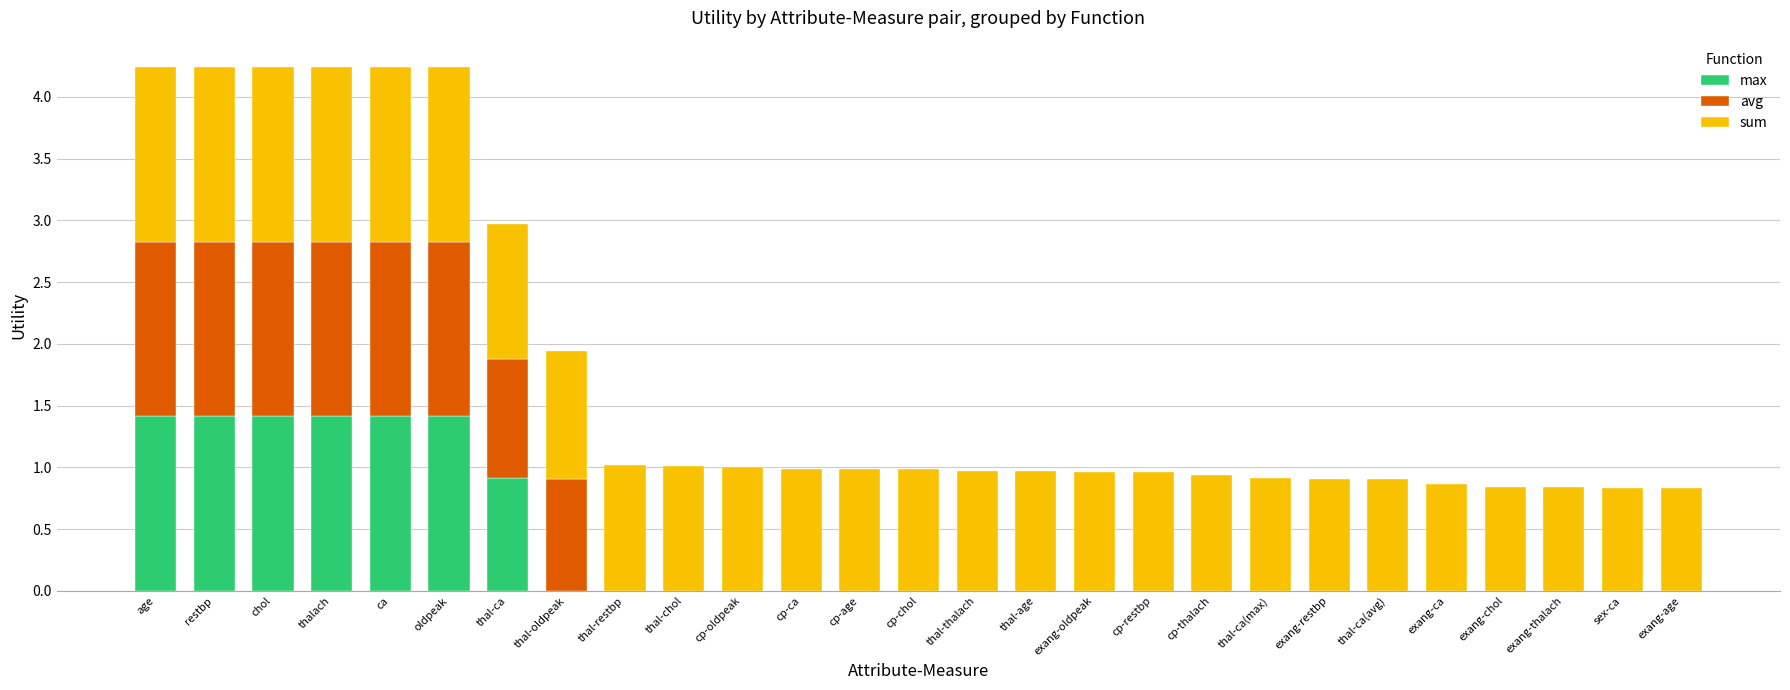

What is the total value across all series at thalach?

4.2